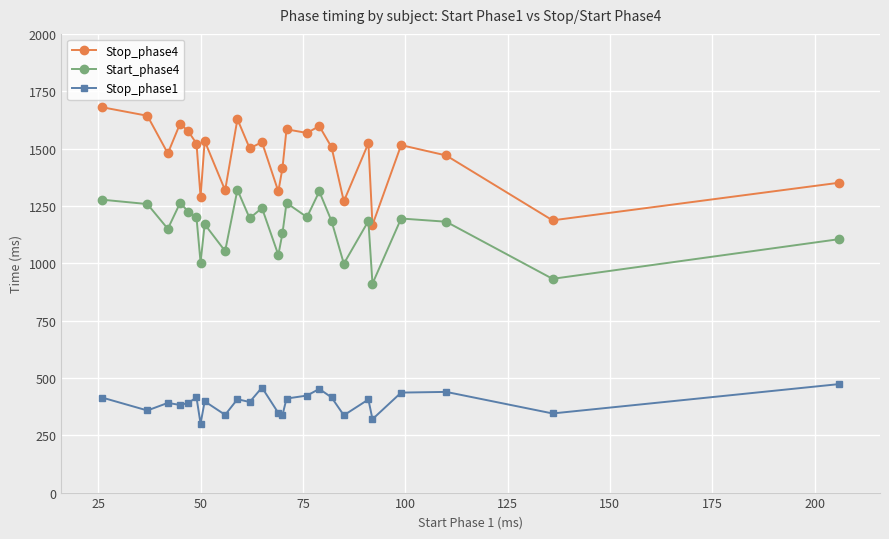

What is the lowest value of the Stop_phase1 series?

300